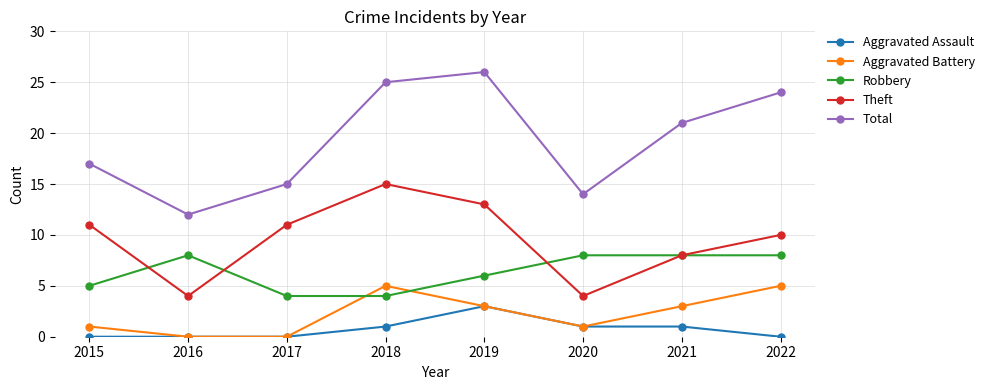

How many Aggravated Battery values are between 1 and 5?

6